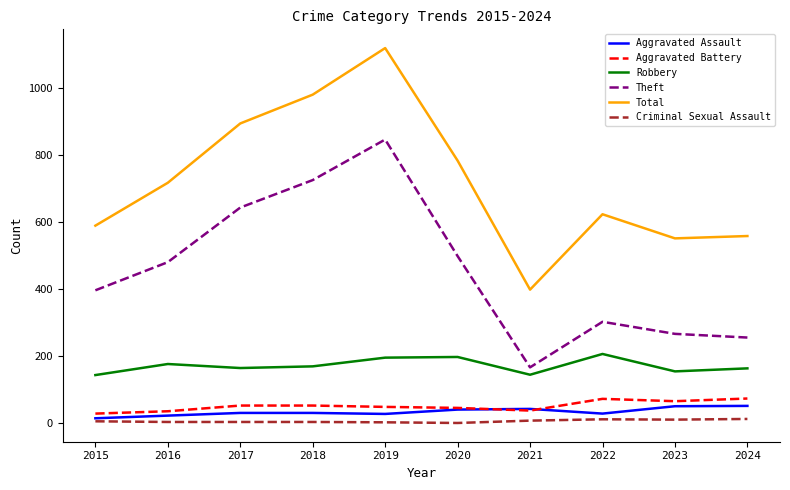

What is the approximate value of Criminal Sexual Assault at 2023, to the nearest 5?

10